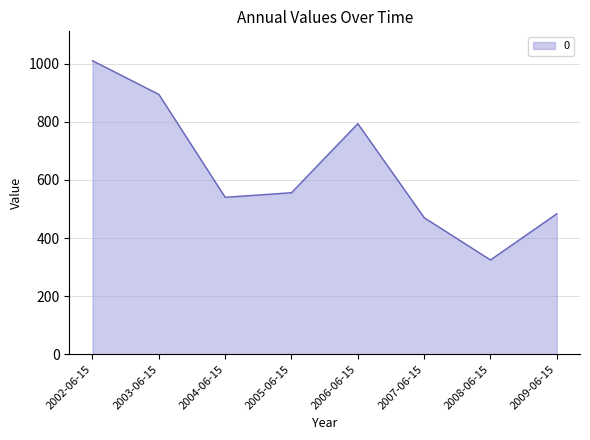

What is the difference between the values at 2006-06-15 and 2007-06-15?

323.7